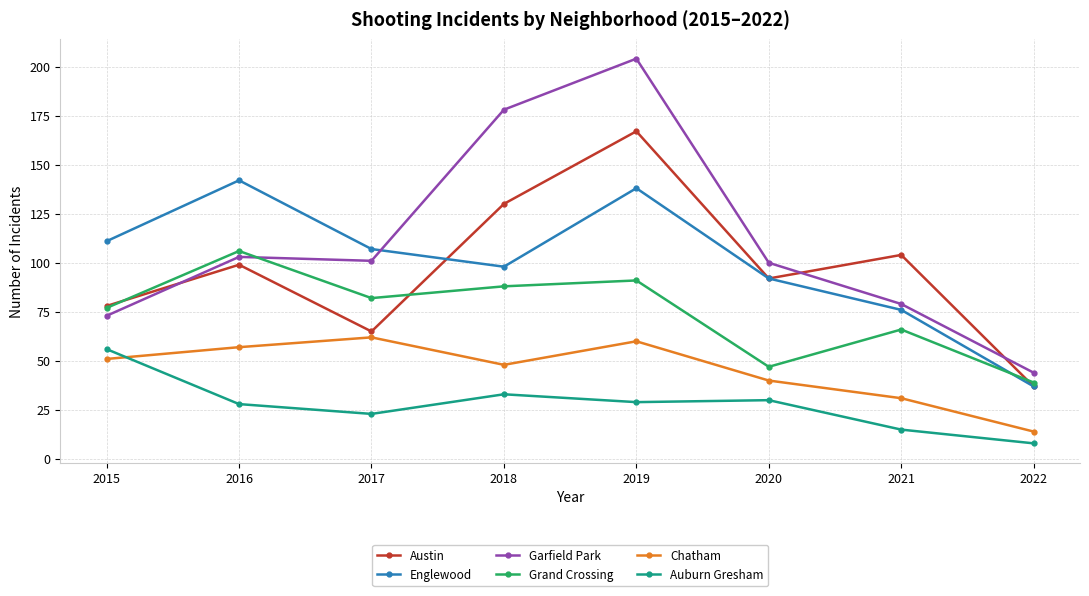

What are all the series names shown in the legend?

Austin, Englewood, Garfield Park, Grand Crossing, Chatham, Auburn Gresham